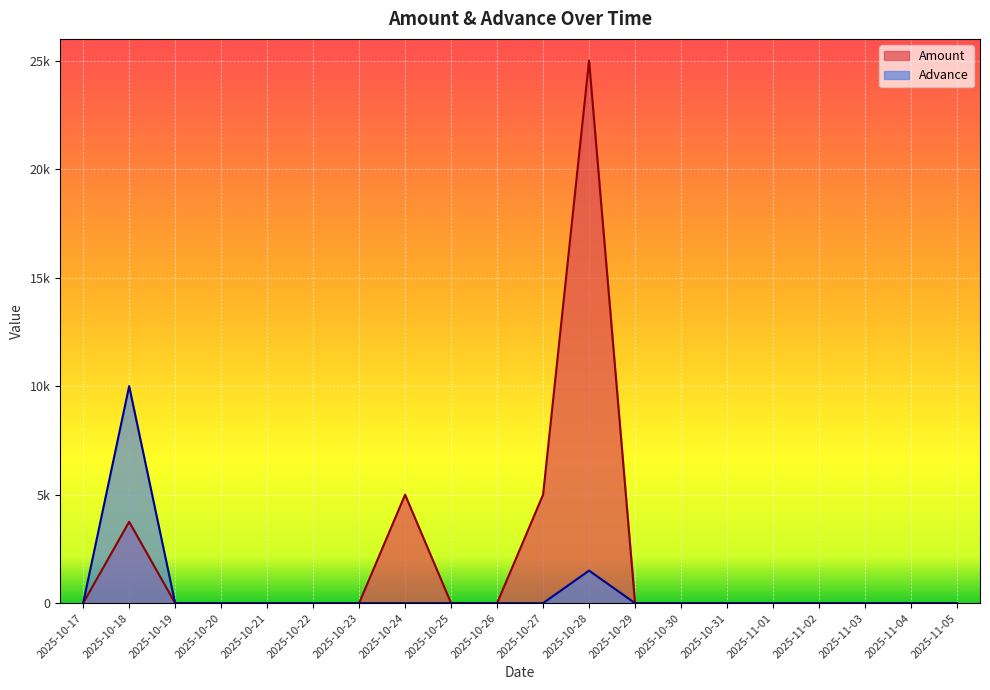

Does the chart display data point markers on the line(s)?

No